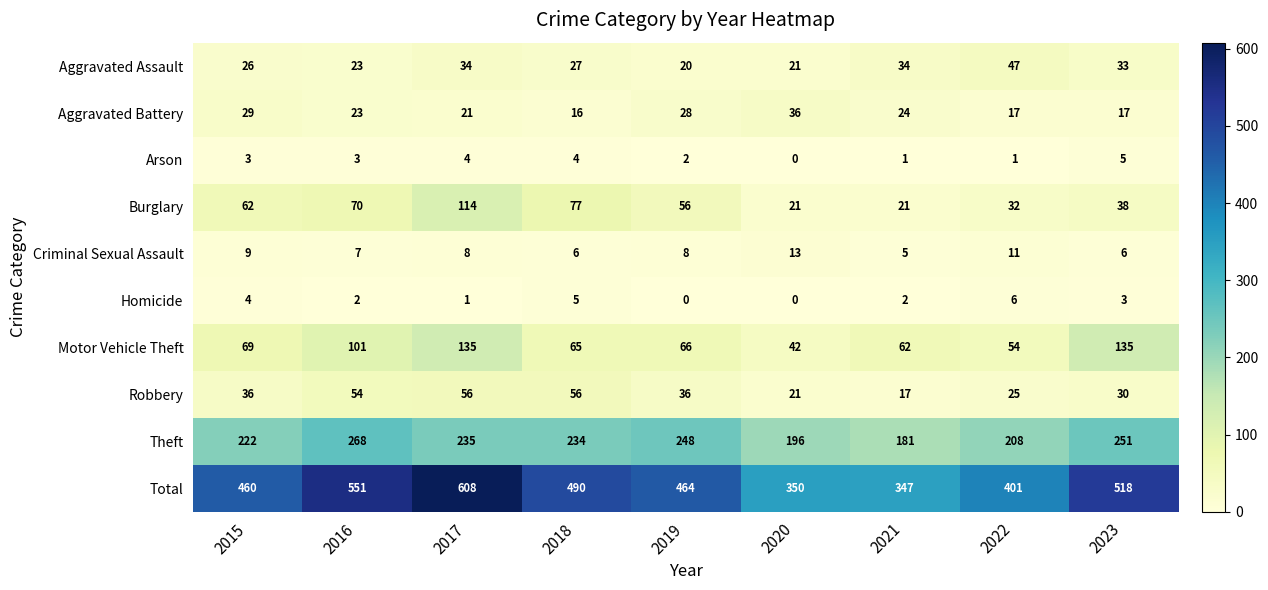

The value of Homicide at 2022 is 10. True or false?

False